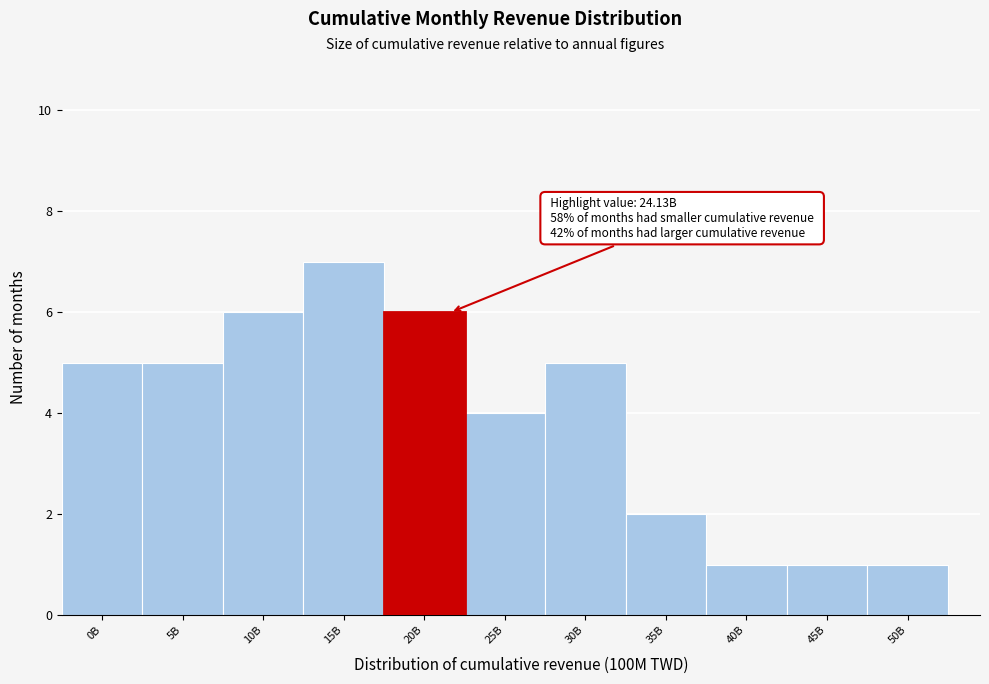

Reading left to right, extract all data points from this chart.

5	5	6	7	6	4	5	2	1	1	1